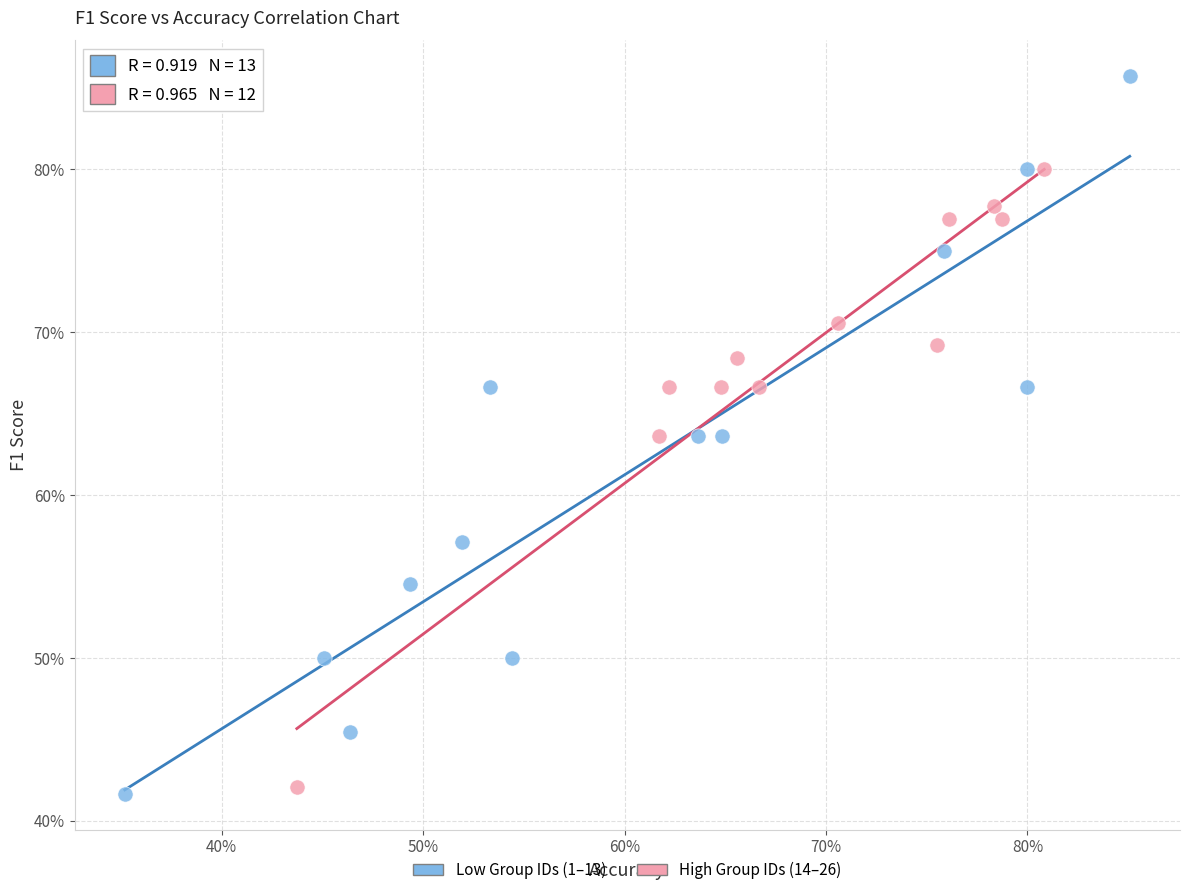

What are all the series names shown in the legend?

Low Group IDs (1–13), High Group IDs (14–26)